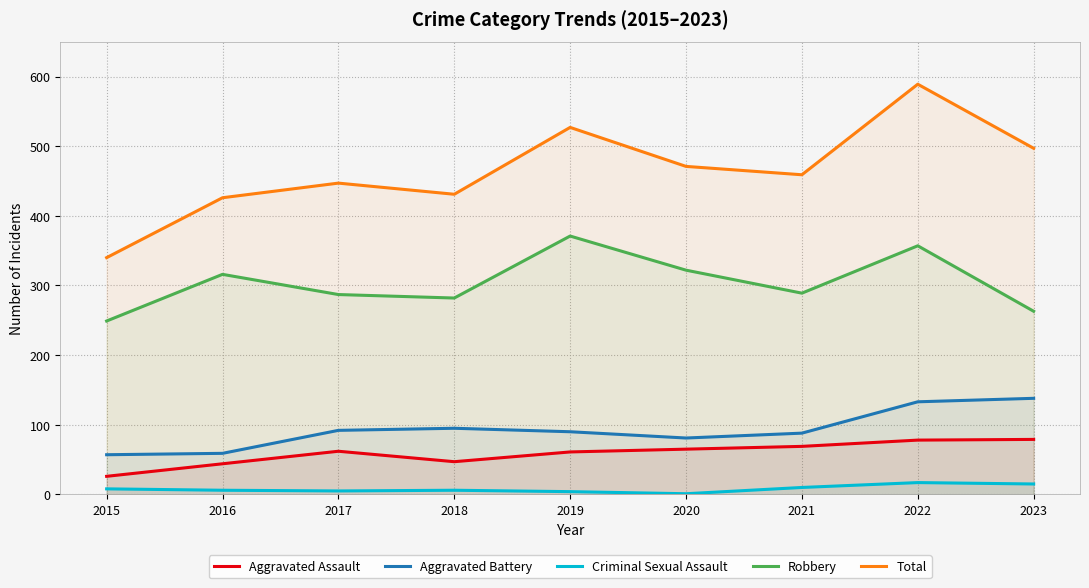

How many lines are shown in the chart?

5